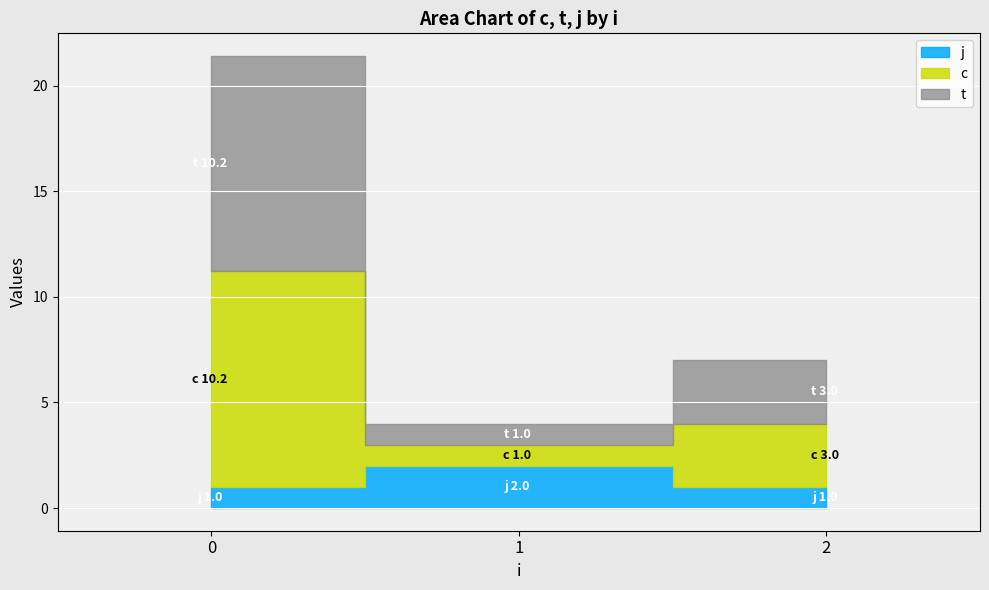

List the series in order of their peak value, lowest first.

j, c, t